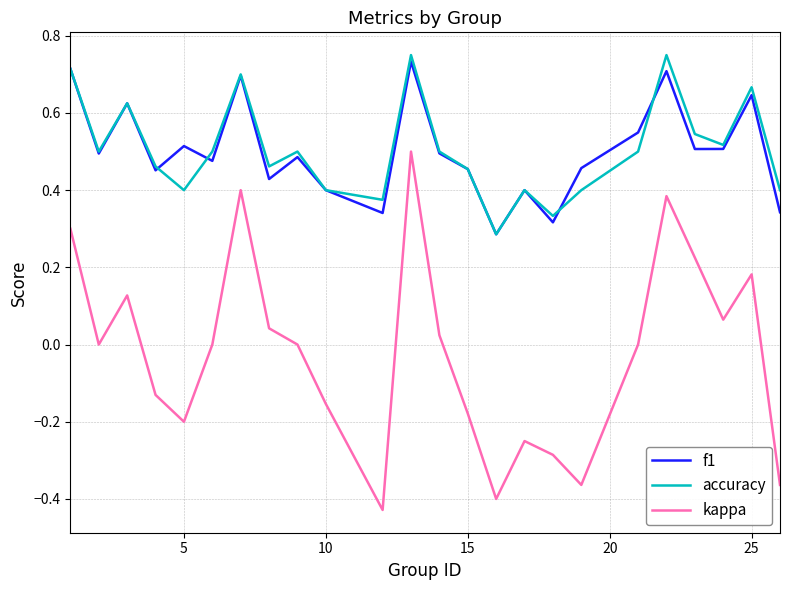

Which series has the widest spread of values?

kappa